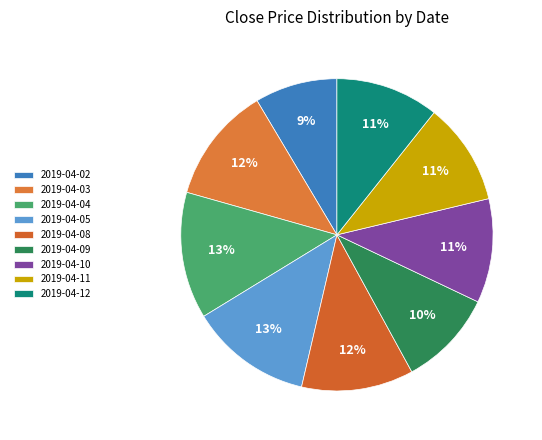

Count the number of slices in the pie.

9